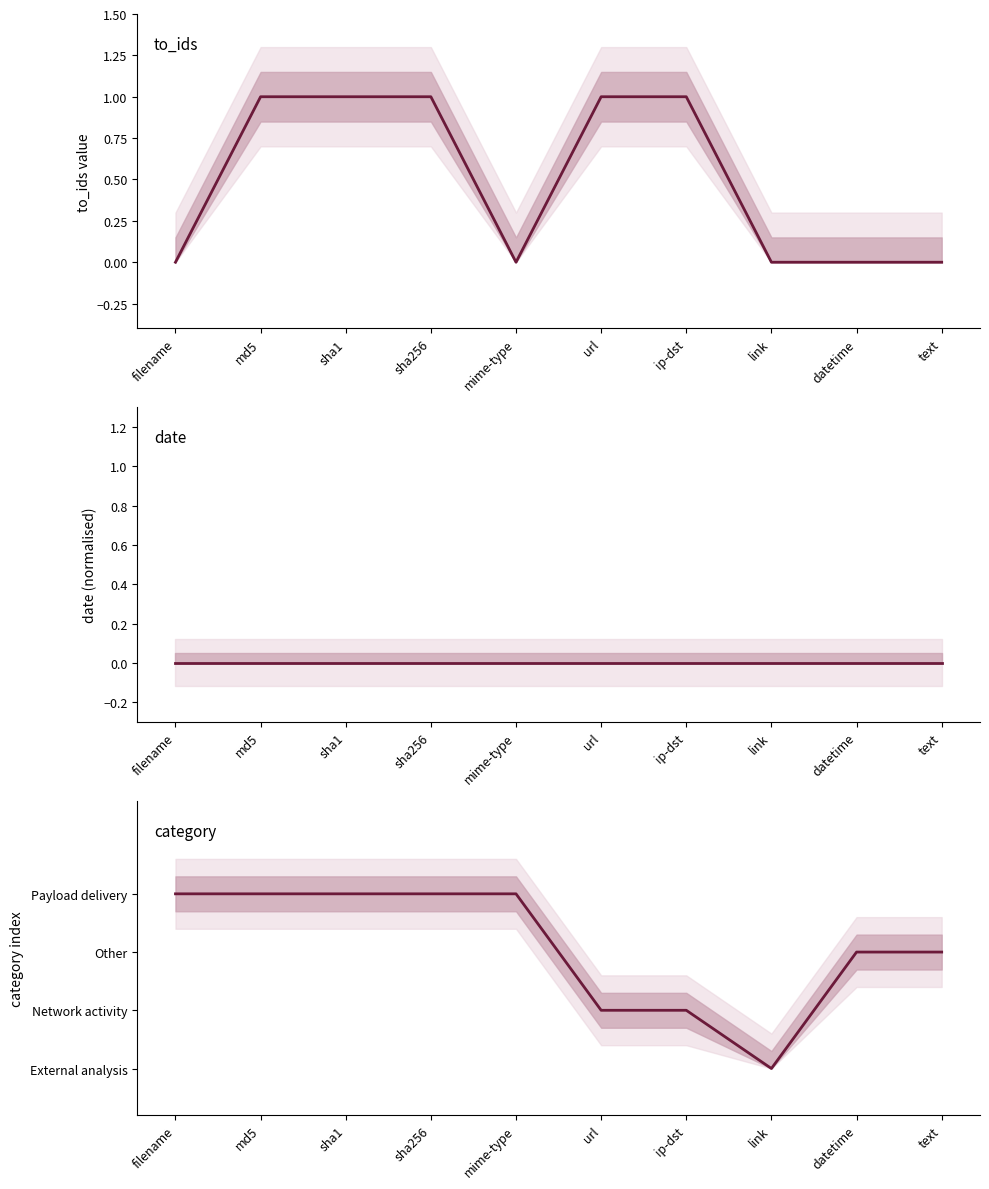

Reading left to right, extract all data points from this chart.

to_ids: filename=0	md5=1	sha1=1	sha256=1	mime-type=0	url=1	ip-dst=1	link=0	datetime=0	text=0
date (normalised): filename=0	md5=0	sha1=0	sha256=0	mime-type=0	url=0	ip-dst=0	link=0	datetime=0	text=0
category index: filename=3	md5=3	sha1=3	sha256=3	mime-type=3	url=1	ip-dst=1	link=0	datetime=2	text=2